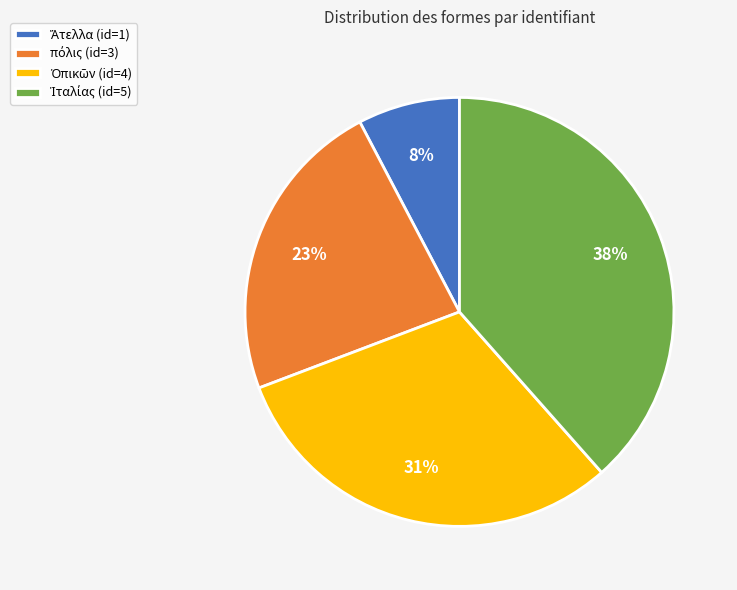

Is there a majority slice in this chart?

No